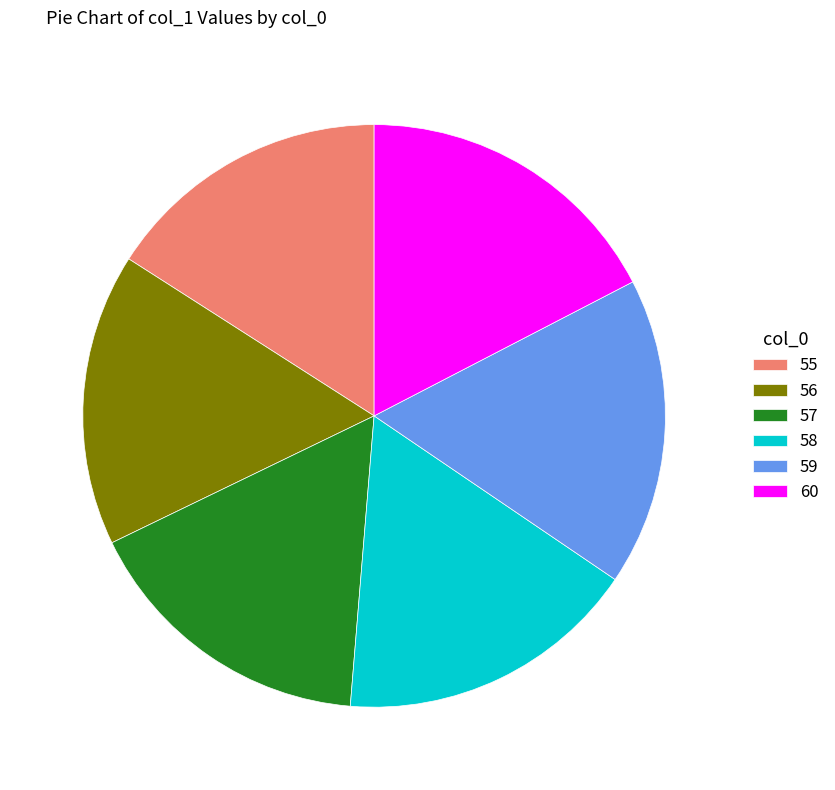

Do 56 and 58 together represent more than half of the pie?

No